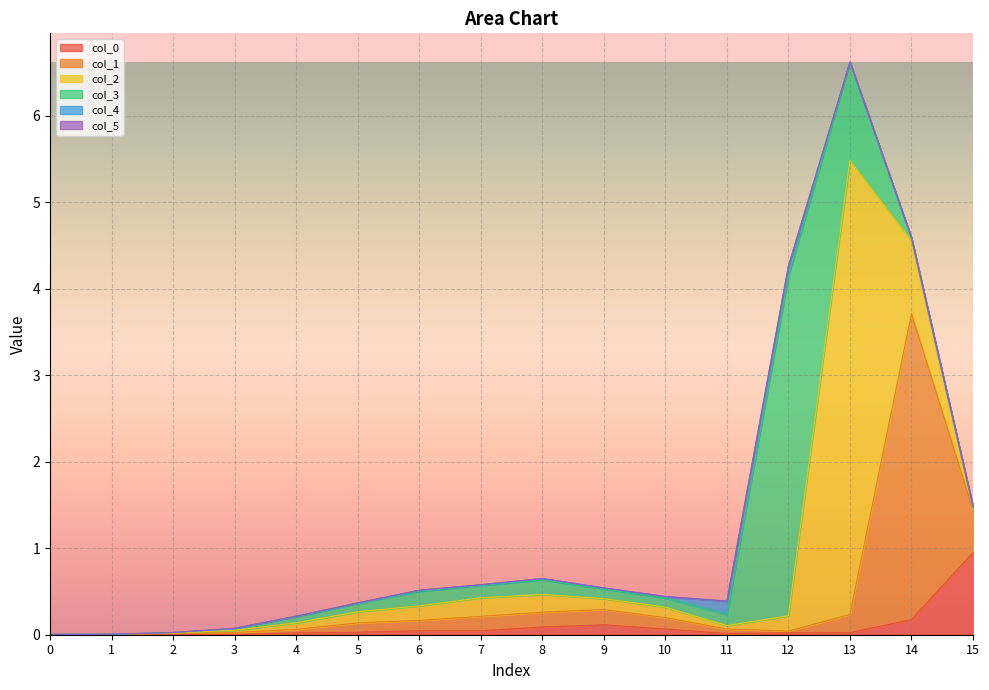

Rank the categories by col_2 value from highest to lowest.

13, 14, 7, 8, 12, 6, 5, 9, 10, 4, 11, 3, 2, 15, 0, 1